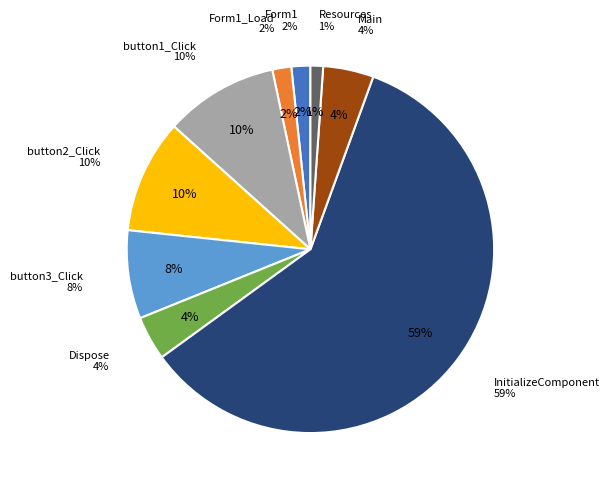

What is the total percentage of Main and Dispose?

8.3%